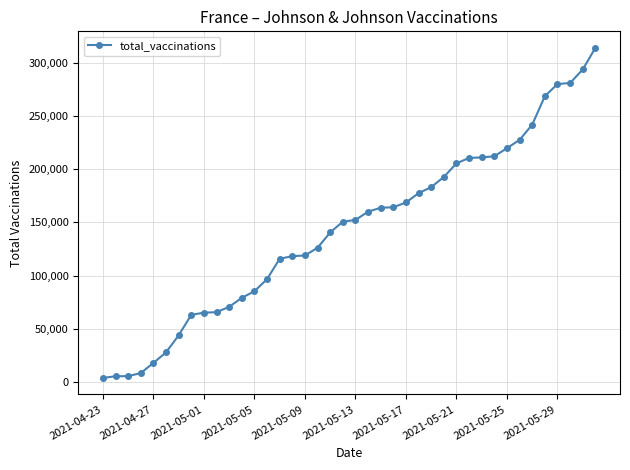

What is the maximum value shown in the chart?

313856